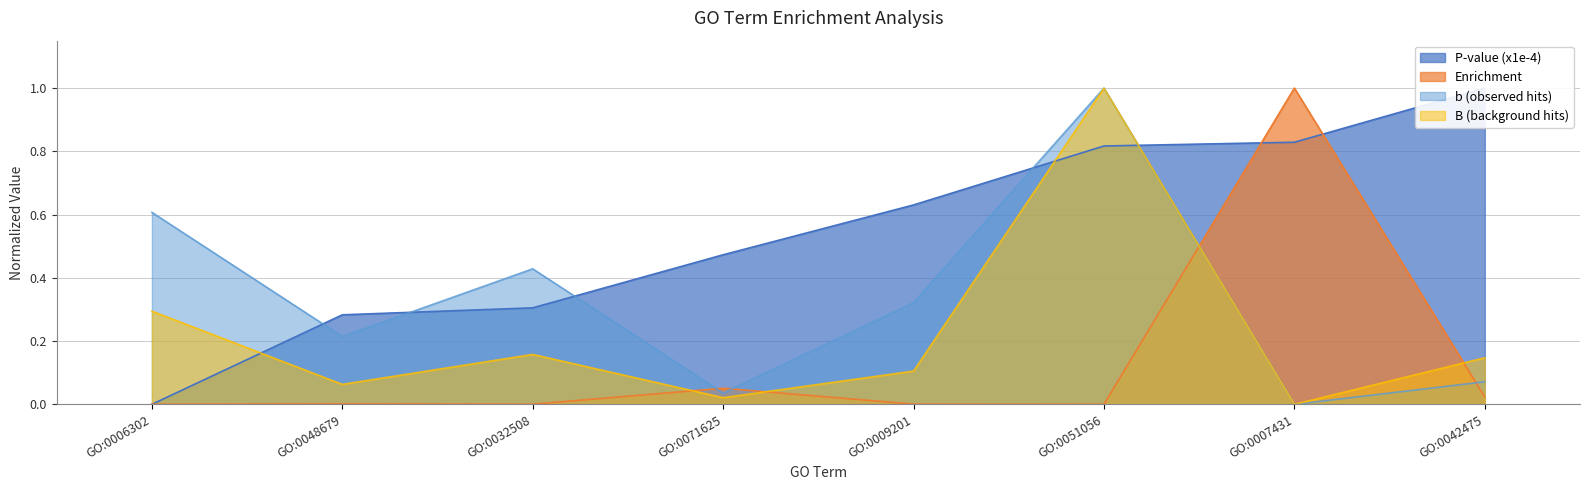

Is the value of b (observed hits) at GO:0032508 greater than the value of B (background hits) at GO:0009201?

Yes